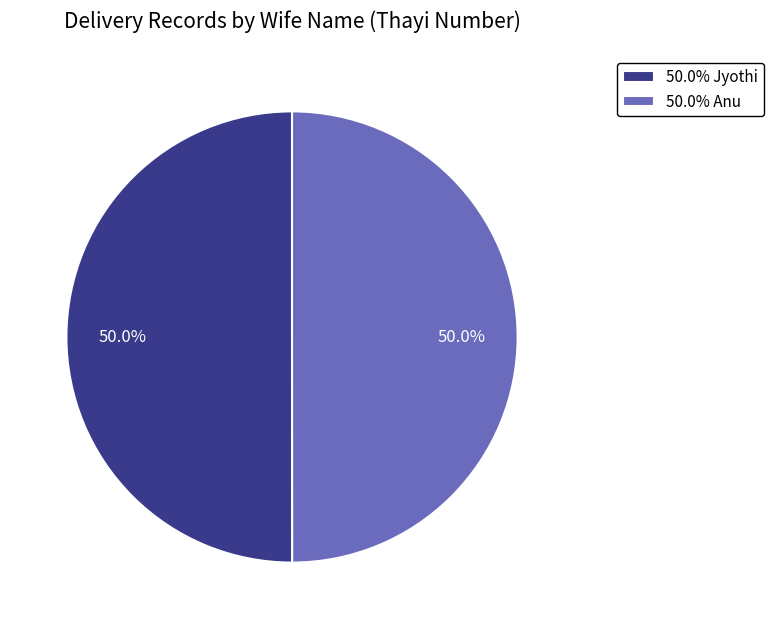

Combined, do 50.0% Jyothi and 50.0% Anu account for over 50%?

Yes